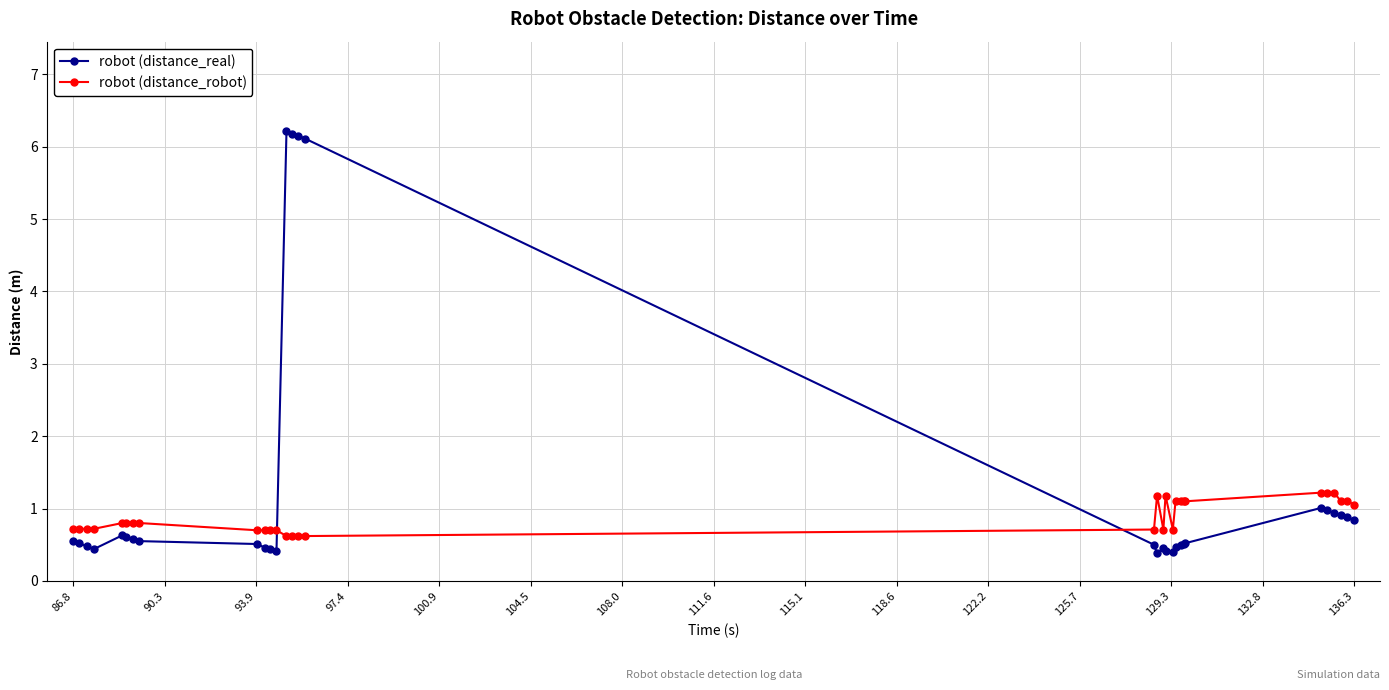

Which series has the largest total across all categories?

robot (distance_real)